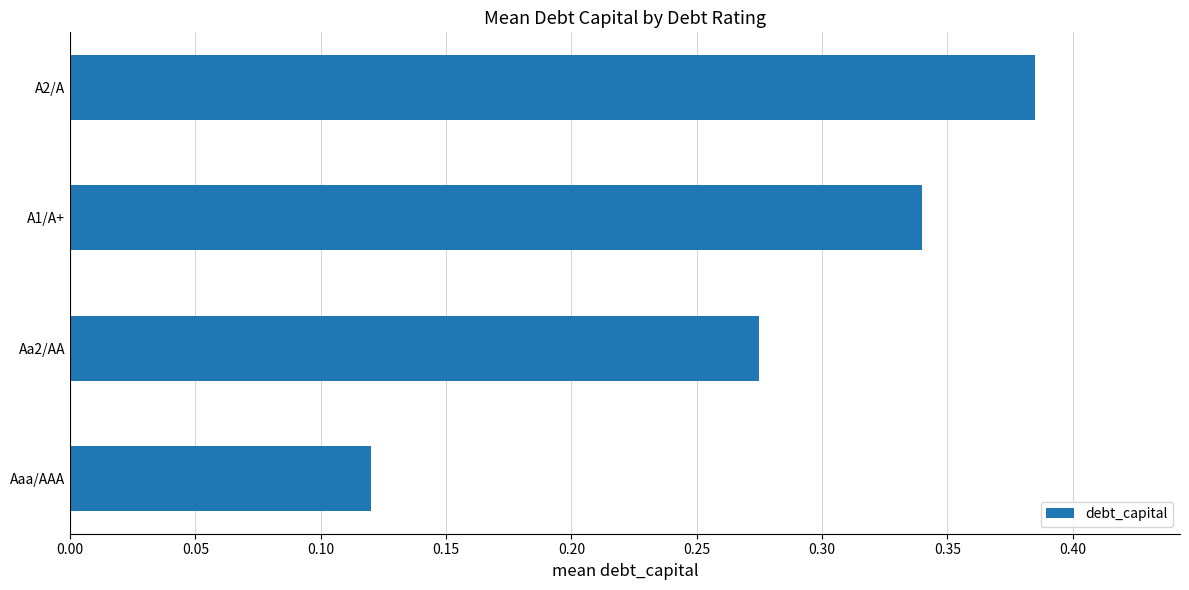

The value at A2/A is 0.2. True or false?

False